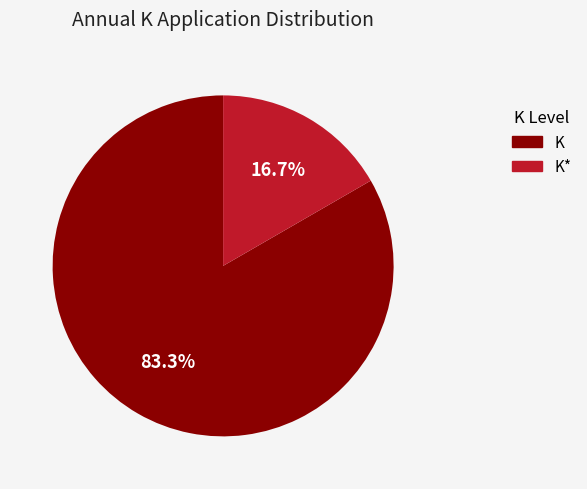

Count the number of slices in the pie.

2